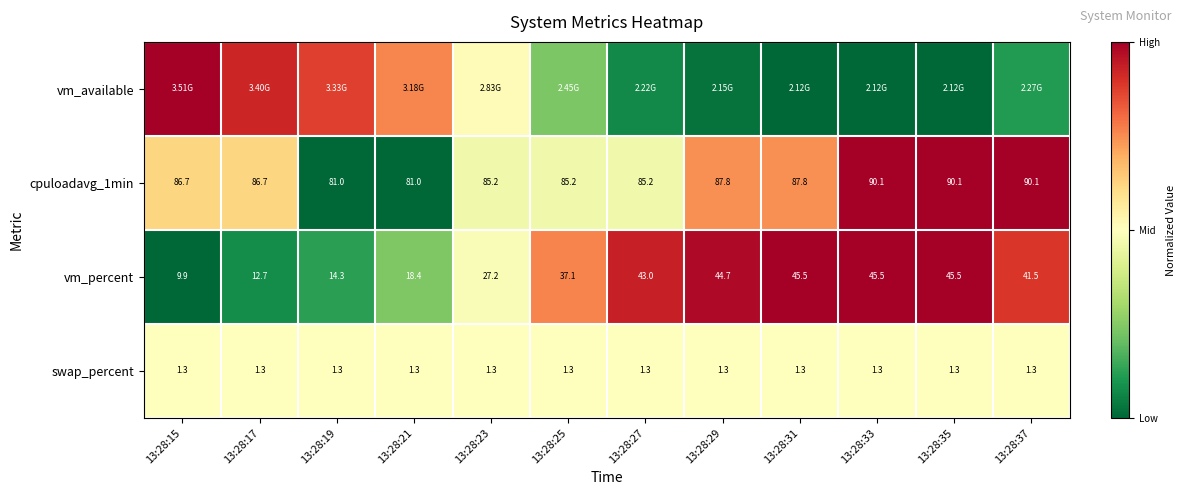

Is the value of vm_percent at 13:28:23 greater than the value of cpuloadavg_1min at 13:28:23?

No